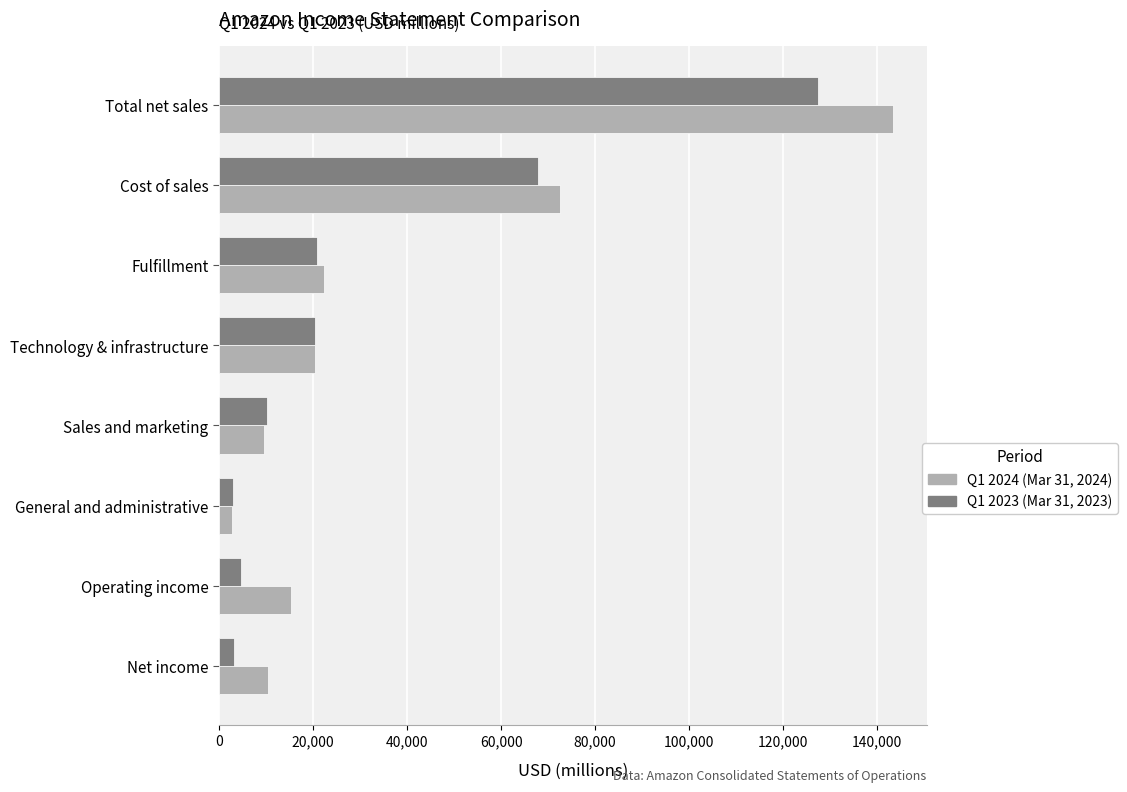

Which category has the highest value across all series?

Total net sales